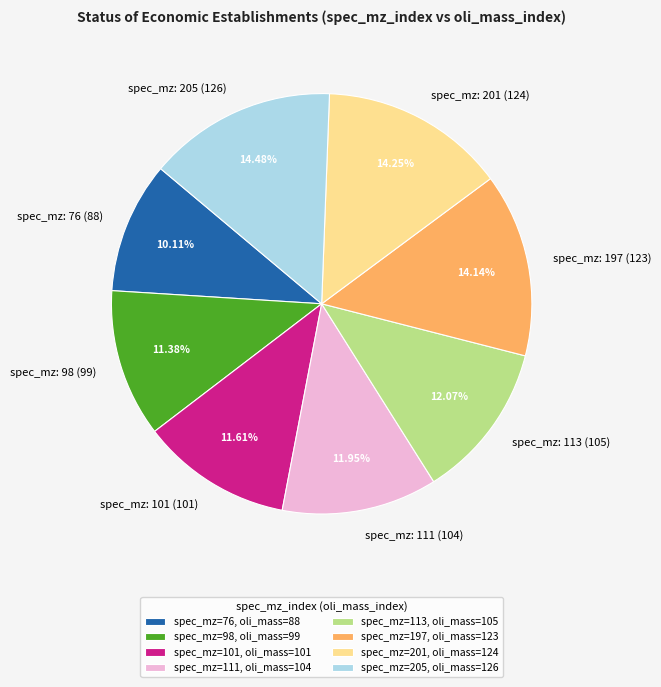

What is the ratio of the value at spec_mz: 101 (101) to the value at spec_mz: 111 (104)?

1.0